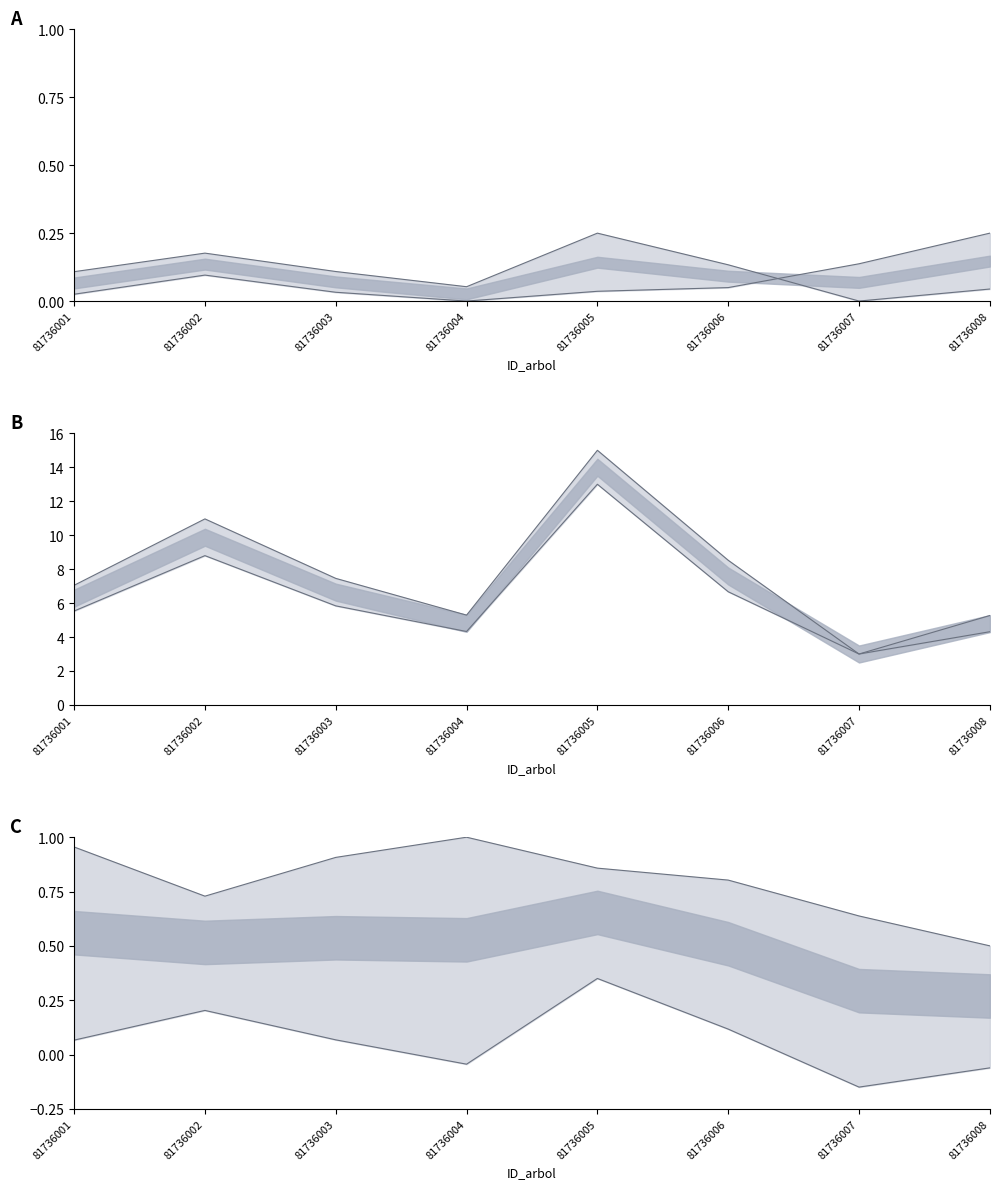

Where is the first local maximum for g?

81736002